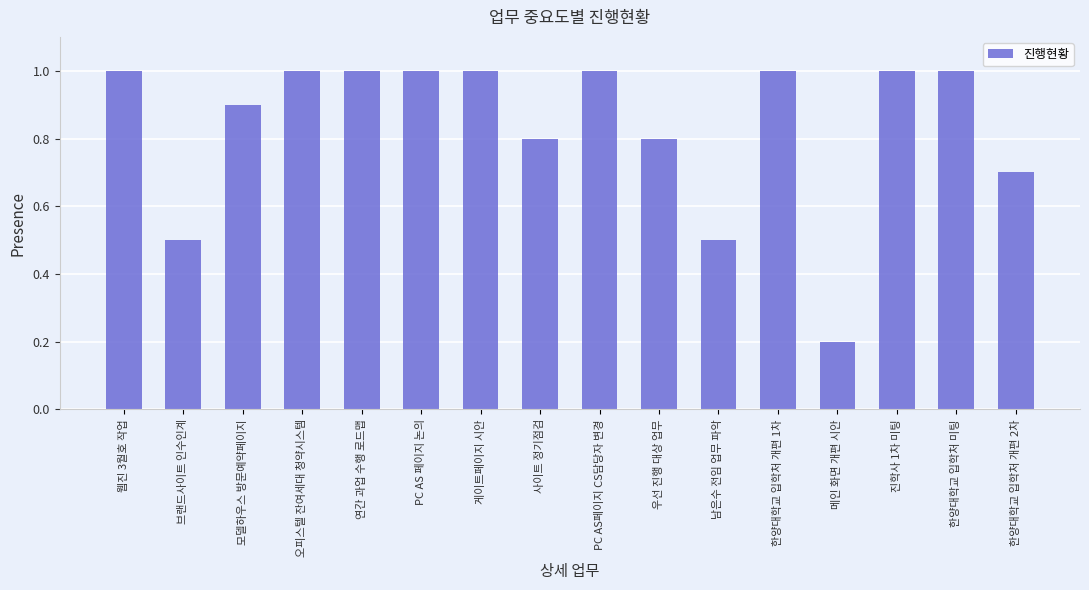

How many data points does each series have?

16